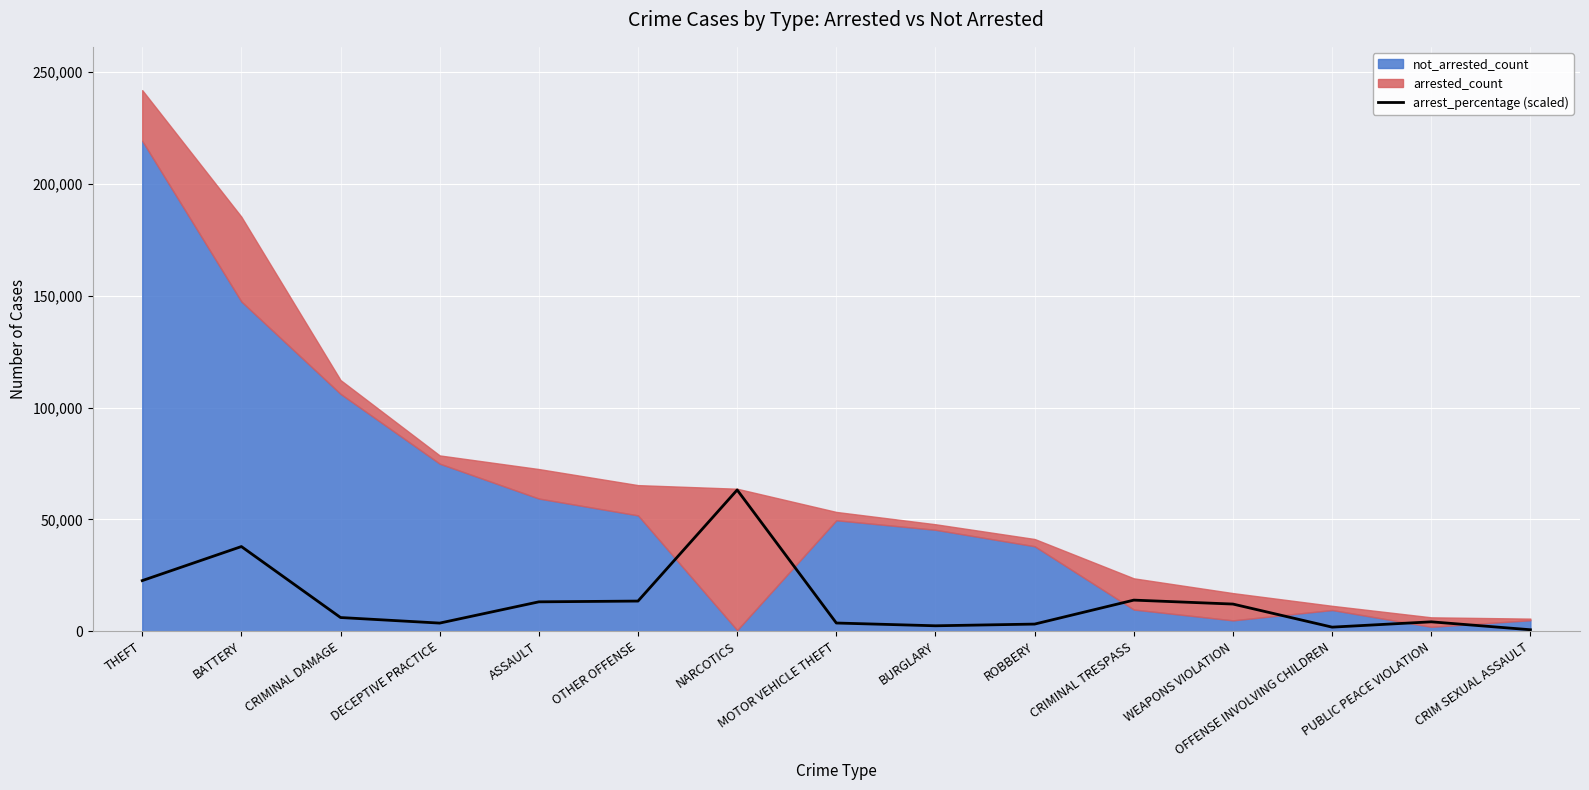

True or false: arrest_percentage (scaled) has a value of 12184.0 at WEAPONS VIOLATION.

True